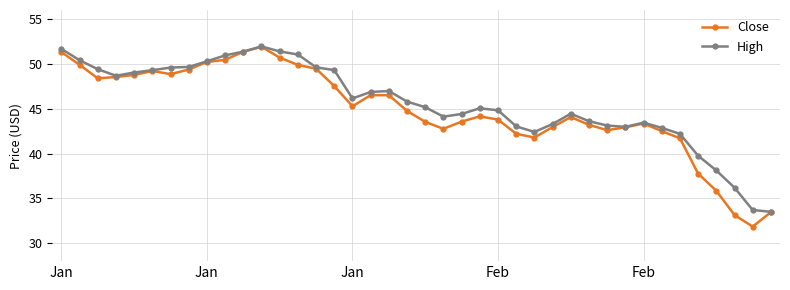

What are all the series names shown in the legend?

Close, High